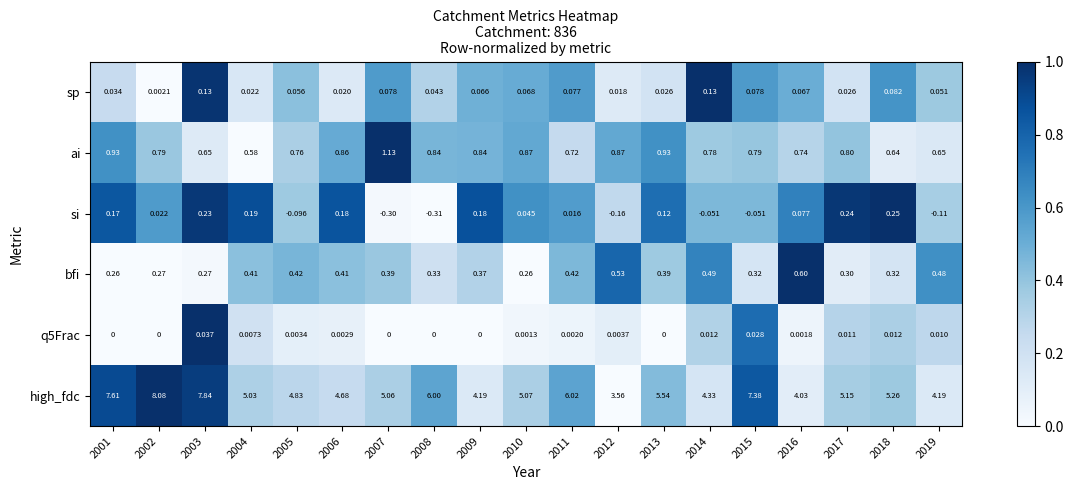

At 2018, list the series in order from smallest to largest.

q5Frac, sp, si, bfi, ai, high_fdc